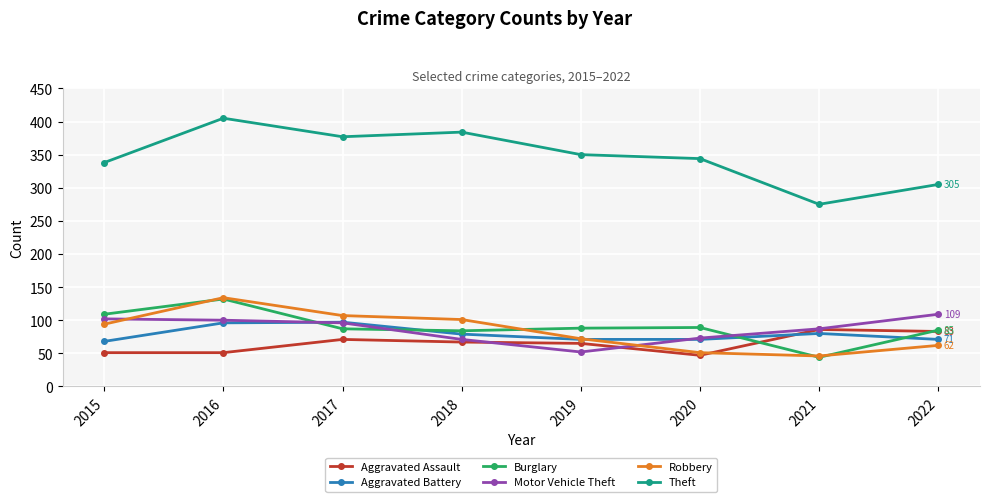

Which series has the largest range (max minus min)?

Theft